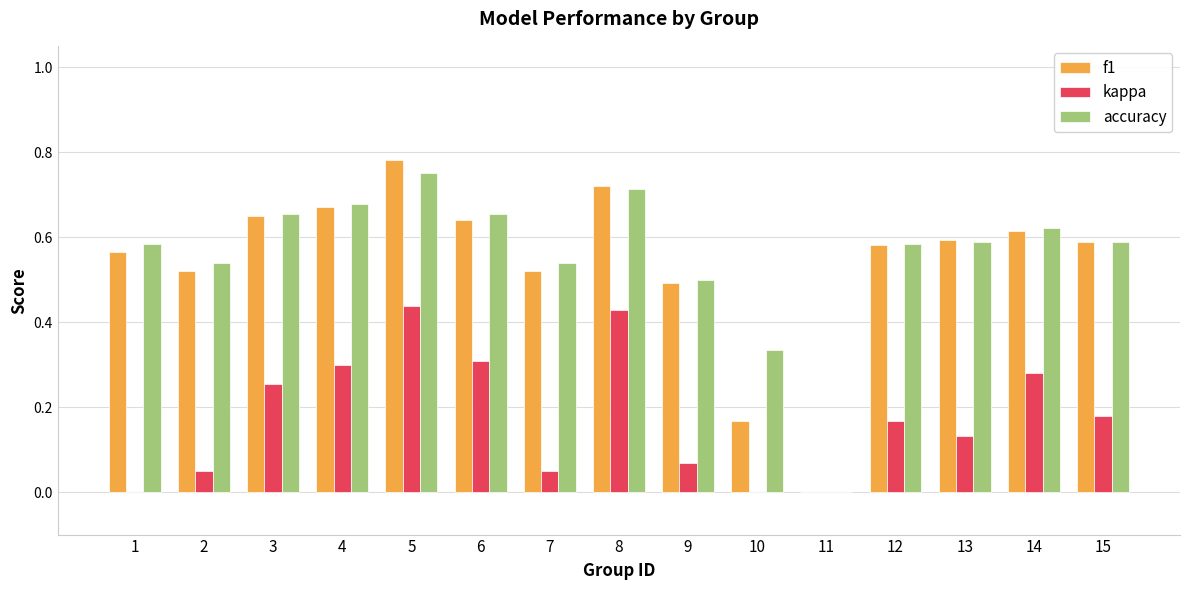

Which series changed the most between 10 and 15?

f1